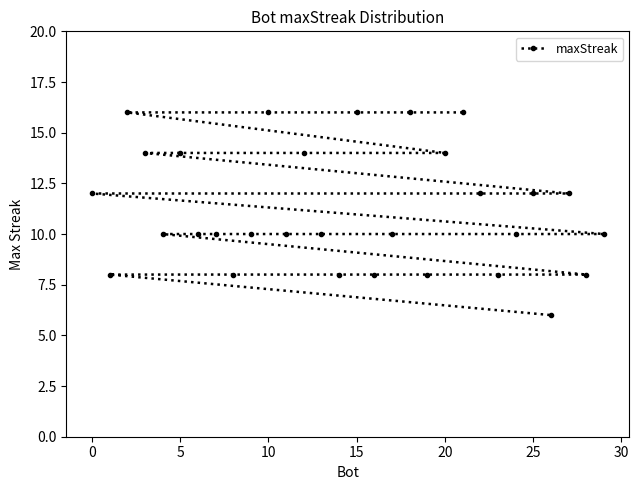

What is the average value?

11